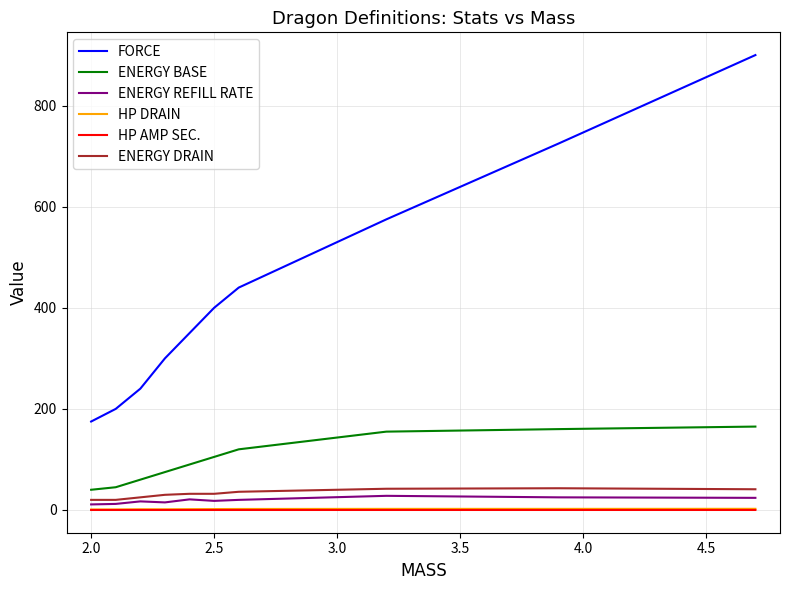

True or false: HP AMP SEC. and FORCE cross at least once.

False